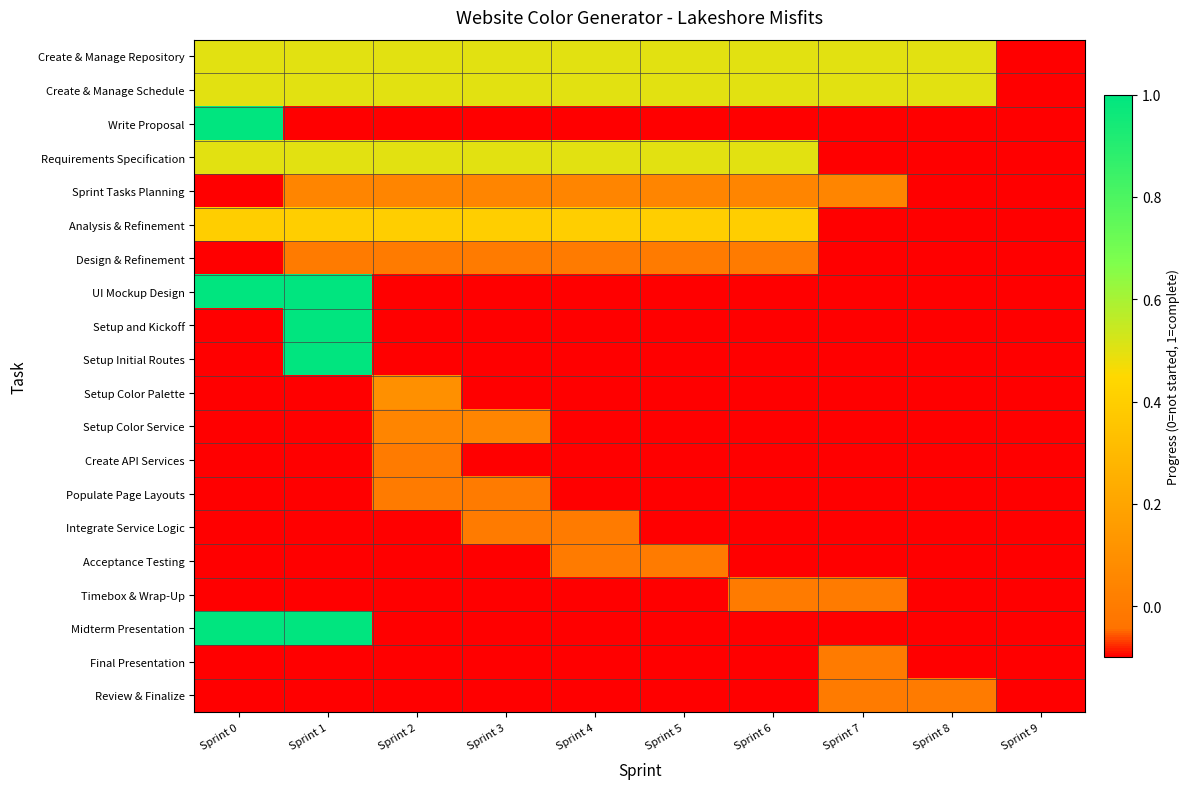

Reading left to right, list all the values displayed in this chart.

Create & Manage Repository: Sprint 0=0.5	Sprint 1=0.5	Sprint 2=0.5	Sprint 3=0.5	Sprint 4=0.5	Sprint 5=0.5	Sprint 6=0.5	Sprint 7=0.5	Sprint 8=0.5	Sprint 9=-0.1
Create & Manage Schedule: Sprint 0=0.5	Sprint 1=0.5	Sprint 2=0.5	Sprint 3=0.5	Sprint 4=0.5	Sprint 5=0.5	Sprint 6=0.5	Sprint 7=0.5	Sprint 8=0.5	Sprint 9=-0.1
Write Proposal: Sprint 0=1.0	Sprint 1=-0.1	Sprint 2=-0.1	Sprint 3=-0.1	Sprint 4=-0.1	Sprint 5=-0.1	Sprint 6=-0.1	Sprint 7=-0.1	Sprint 8=-0.1	Sprint 9=-0.1
Requirements Specification: Sprint 0=0.5	Sprint 1=0.5	Sprint 2=0.5	Sprint 3=0.5	Sprint 4=0.5	Sprint 5=0.5	Sprint 6=0.5	Sprint 7=-0.1	Sprint 8=-0.1	Sprint 9=-0.1
Sprint Tasks Planning: Sprint 0=-0.1	Sprint 1=0.1	Sprint 2=0.1	Sprint 3=0.1	Sprint 4=0.1	Sprint 5=0.1	Sprint 6=0.1	Sprint 7=0.1	Sprint 8=-0.1	Sprint 9=-0.1
Analysis & Refinement: Sprint 0=0.4	Sprint 1=0.4	Sprint 2=0.4	Sprint 3=0.4	Sprint 4=0.4	Sprint 5=0.4	Sprint 6=0.4	Sprint 7=-0.1	Sprint 8=-0.1	Sprint 9=-0.1
Design & Refinement: Sprint 0=-0.1	Sprint 1=0.0	Sprint 2=0.0	Sprint 3=0.0	Sprint 4=0.0	Sprint 5=0.0	Sprint 6=0.0	Sprint 7=-0.1	Sprint 8=-0.1	Sprint 9=-0.1
UI Mockup Design: Sprint 0=1.0	Sprint 1=1.0	Sprint 2=-0.1	Sprint 3=-0.1	Sprint 4=-0.1	Sprint 5=-0.1	Sprint 6=-0.1	Sprint 7=-0.1	Sprint 8=-0.1	Sprint 9=-0.1
Setup and Kickoff: Sprint 0=-0.1	Sprint 1=1.0	Sprint 2=-0.1	Sprint 3=-0.1	Sprint 4=-0.1	Sprint 5=-0.1	Sprint 6=-0.1	Sprint 7=-0.1	Sprint 8=-0.1	Sprint 9=-0.1
Setup Initial Routes: Sprint 0=-0.1	Sprint 1=1.0	Sprint 2=-0.1	Sprint 3=-0.1	Sprint 4=-0.1	Sprint 5=-0.1	Sprint 6=-0.1	Sprint 7=-0.1	Sprint 8=-0.1	Sprint 9=-0.1
Setup Color Palette: Sprint 0=-0.1	Sprint 1=-0.1	Sprint 2=0.1	Sprint 3=-0.1	Sprint 4=-0.1	Sprint 5=-0.1	Sprint 6=-0.1	Sprint 7=-0.1	Sprint 8=-0.1	Sprint 9=-0.1
Setup Color Service: Sprint 0=-0.1	Sprint 1=-0.1	Sprint 2=0.1	Sprint 3=0.1	Sprint 4=-0.1	Sprint 5=-0.1	Sprint 6=-0.1	Sprint 7=-0.1	Sprint 8=-0.1	Sprint 9=-0.1
Create API Services: Sprint 0=-0.1	Sprint 1=-0.1	Sprint 2=0.0	Sprint 3=-0.1	Sprint 4=-0.1	Sprint 5=-0.1	Sprint 6=-0.1	Sprint 7=-0.1	Sprint 8=-0.1	Sprint 9=-0.1
Populate Page Layouts: Sprint 0=-0.1	Sprint 1=-0.1	Sprint 2=0.0	Sprint 3=0.0	Sprint 4=-0.1	Sprint 5=-0.1	Sprint 6=-0.1	Sprint 7=-0.1	Sprint 8=-0.1	Sprint 9=-0.1
Integrate Service Logic: Sprint 0=-0.1	Sprint 1=-0.1	Sprint 2=-0.1	Sprint 3=0.0	Sprint 4=0.0	Sprint 5=-0.1	Sprint 6=-0.1	Sprint 7=-0.1	Sprint 8=-0.1	Sprint 9=-0.1
Acceptance Testing: Sprint 0=-0.1	Sprint 1=-0.1	Sprint 2=-0.1	Sprint 3=-0.1	Sprint 4=0.0	Sprint 5=0.0	Sprint 6=-0.1	Sprint 7=-0.1	Sprint 8=-0.1	Sprint 9=-0.1
Timebox & Wrap-Up: Sprint 0=-0.1	Sprint 1=-0.1	Sprint 2=-0.1	Sprint 3=-0.1	Sprint 4=-0.1	Sprint 5=-0.1	Sprint 6=0.0	Sprint 7=0.0	Sprint 8=-0.1	Sprint 9=-0.1
Midterm Presentation: Sprint 0=1.0	Sprint 1=1.0	Sprint 2=-0.1	Sprint 3=-0.1	Sprint 4=-0.1	Sprint 5=-0.1	Sprint 6=-0.1	Sprint 7=-0.1	Sprint 8=-0.1	Sprint 9=-0.1
Final Presentation: Sprint 0=-0.1	Sprint 1=-0.1	Sprint 2=-0.1	Sprint 3=-0.1	Sprint 4=-0.1	Sprint 5=-0.1	Sprint 6=-0.1	Sprint 7=0.0	Sprint 8=-0.1	Sprint 9=-0.1
Review & Finalize: Sprint 0=-0.1	Sprint 1=-0.1	Sprint 2=-0.1	Sprint 3=-0.1	Sprint 4=-0.1	Sprint 5=-0.1	Sprint 6=-0.1	Sprint 7=0.0	Sprint 8=0.0	Sprint 9=-0.1